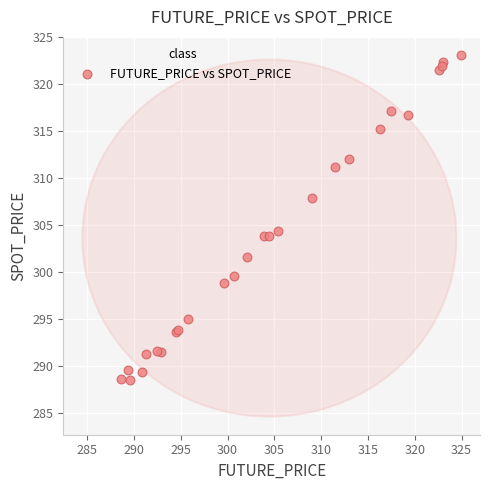

What Y value in the scatter plot is closest to 305?

304.3